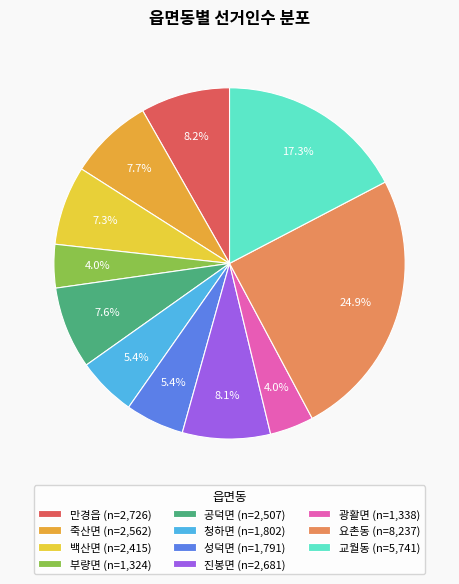

Count the number of slices in the pie.

11